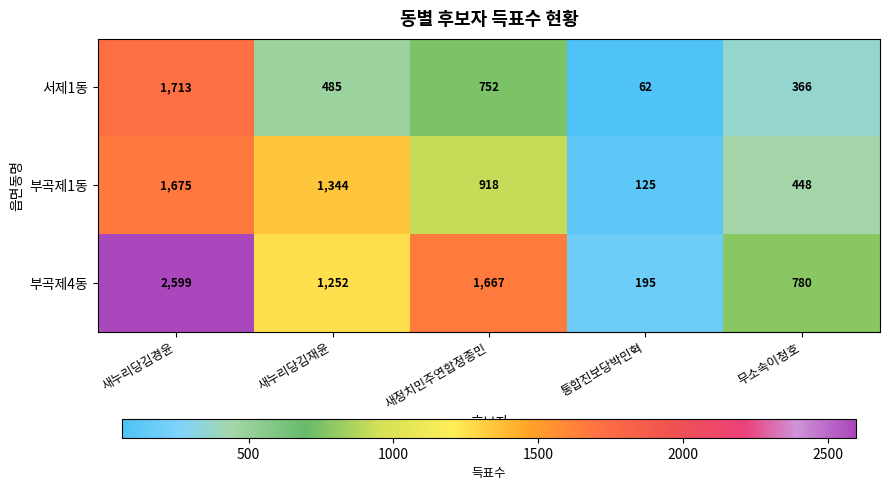

At which category does the chart reach its minimum across all series?

통합진보당박민혁